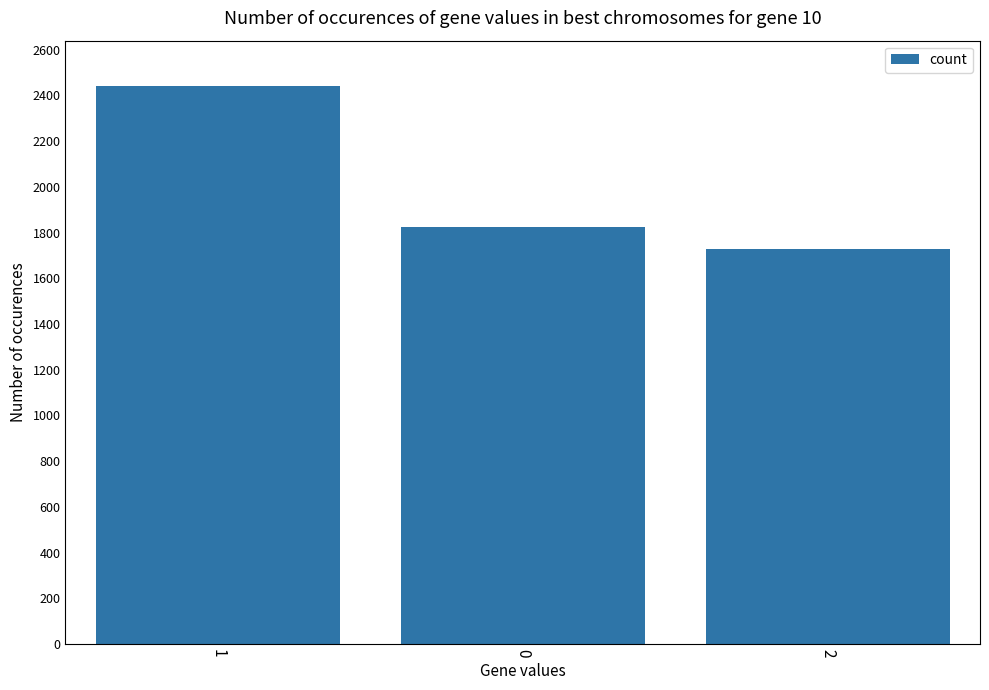

Are the bars horizontal?

No